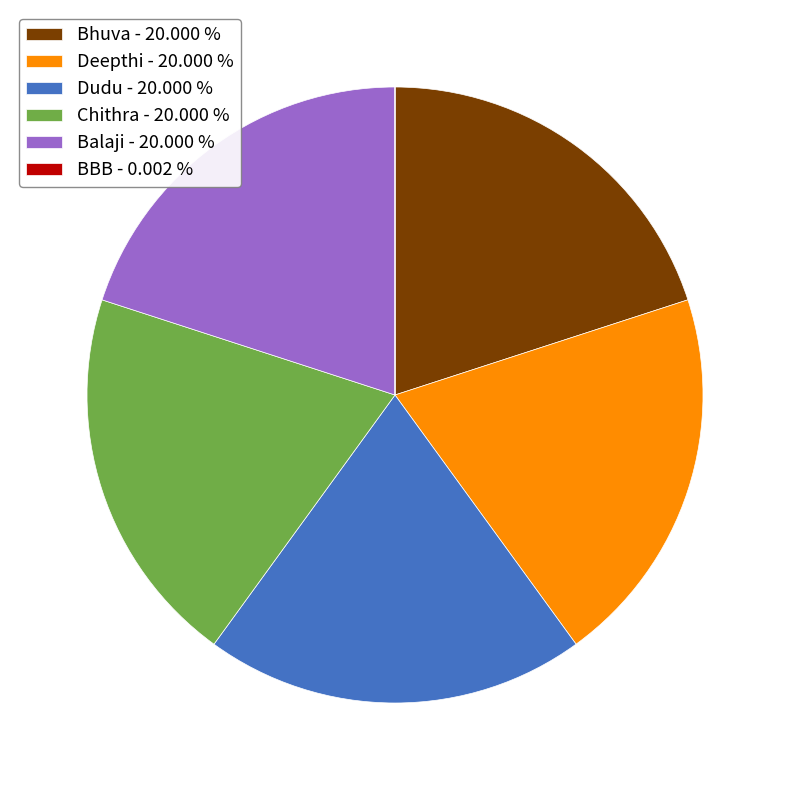

What is the ratio of the value at Chithra - 20.000 % to the value at Bhuva - 20.000 %?

1.0